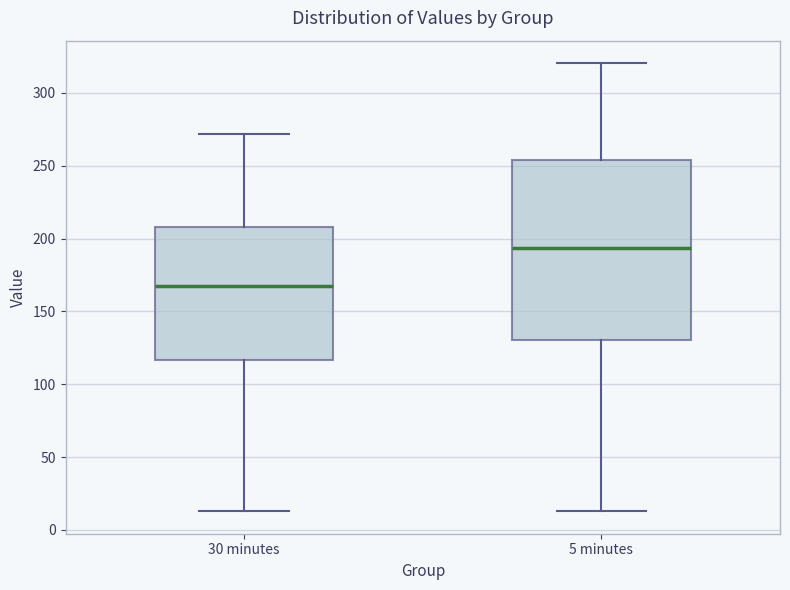

Where does the median line of the box for 5 minutes sit on the y-axis? The values are not printed on the chart, so give them approximately, as read against the axis.

195